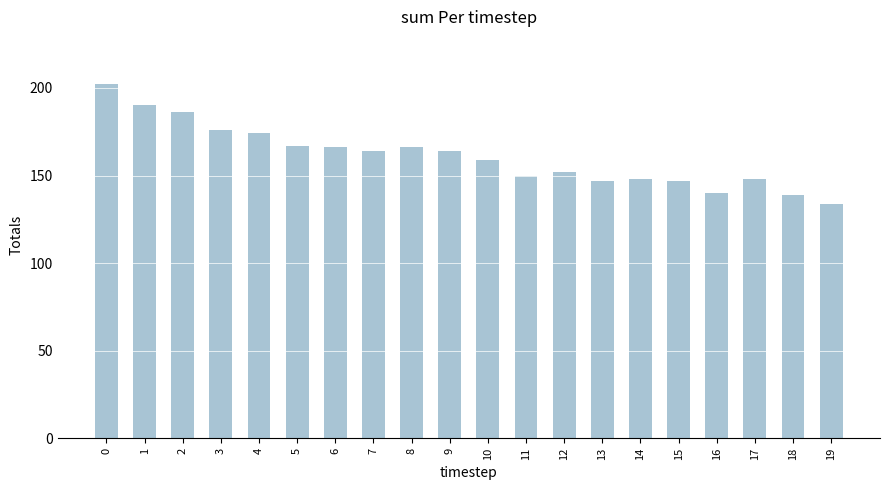

True or false: the data shows 152 at 12.

True